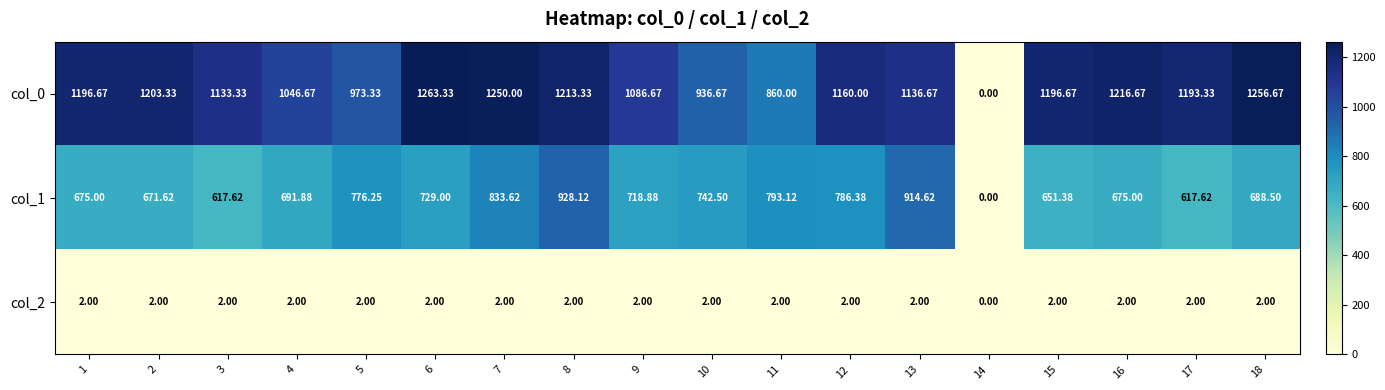

At how many categories does at least one series exceed 830?

17